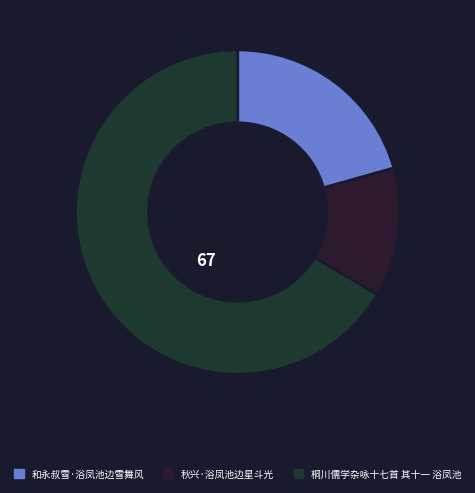

To the nearest percent, what portion does 和永叔雪·浴凤池边雪舞风 represent?

21%